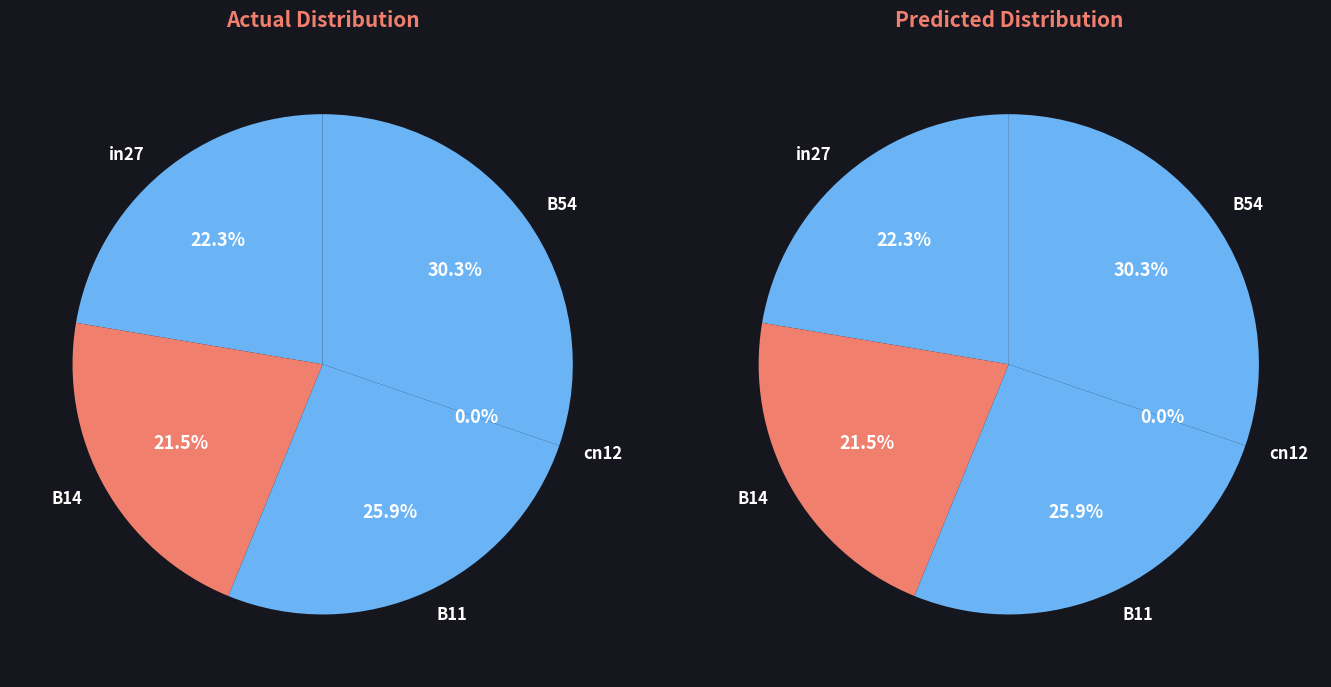

To the nearest percent, what portion does in27 represent?

22%